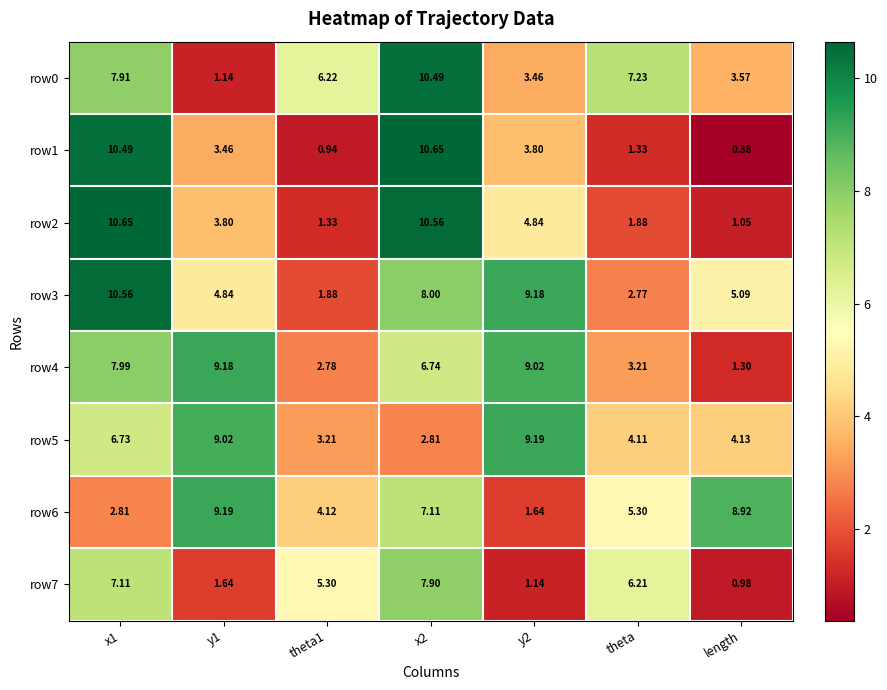

Which label corresponds to the smallest value in the chart?

length